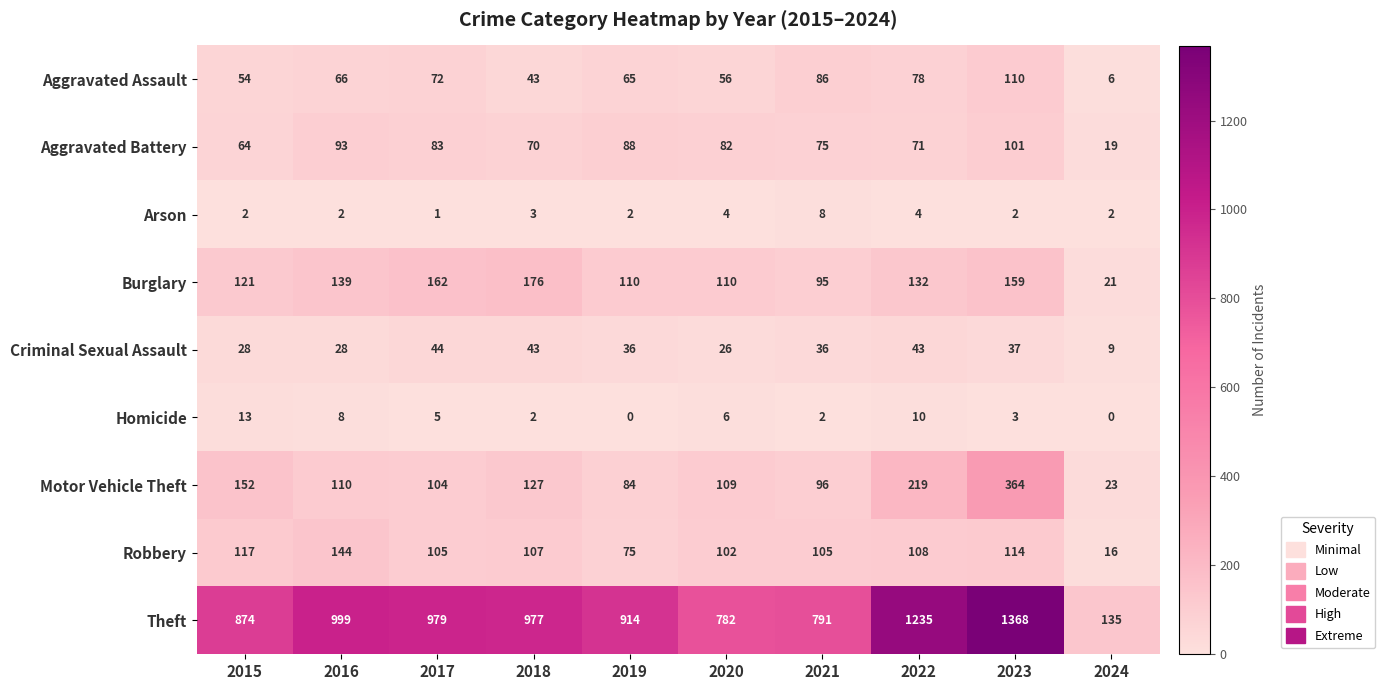

Is the value of Arson at 2022 greater than the value of Criminal Sexual Assault at 2024?

No